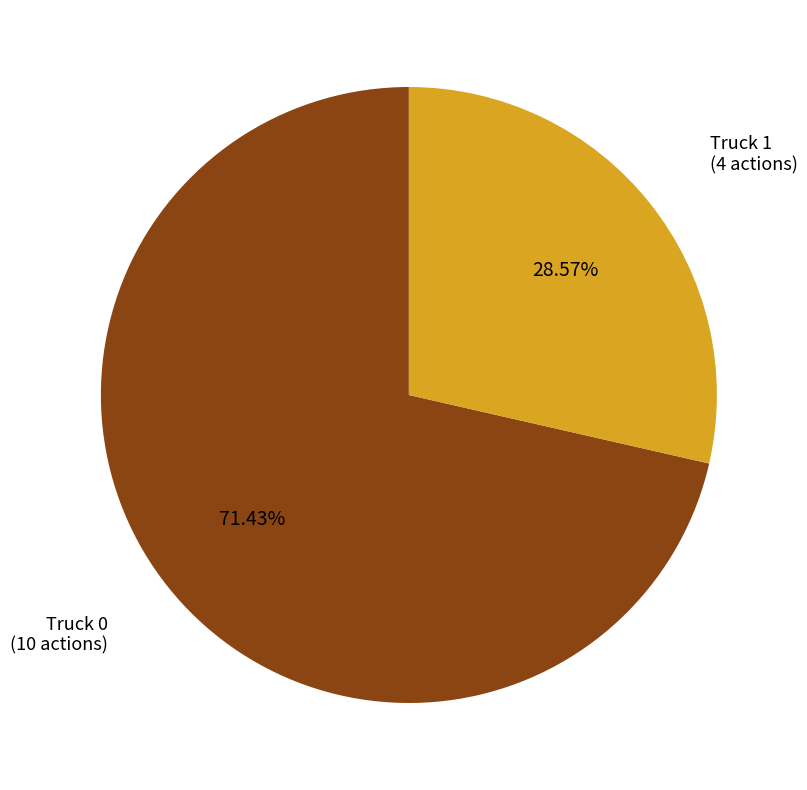

Does any single category account for the majority?

Yes